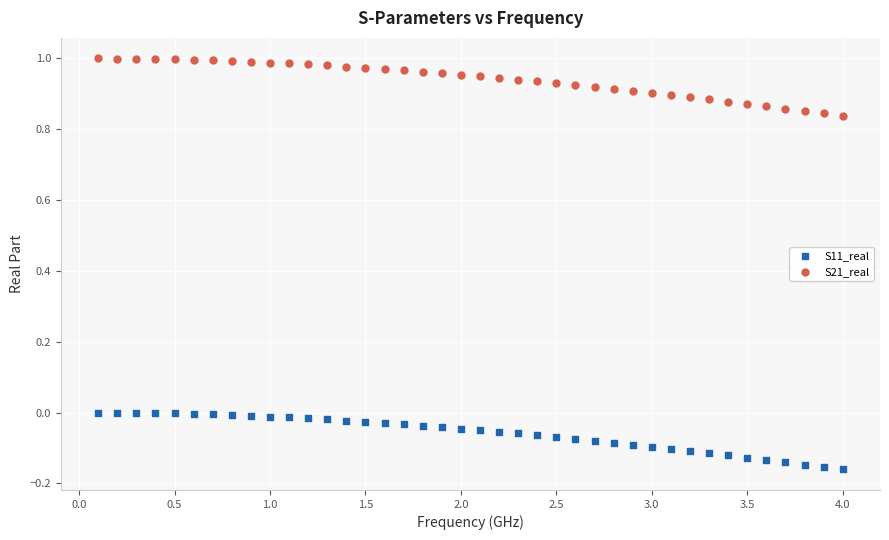

Which series has the widest spread of Y values?

S21_real